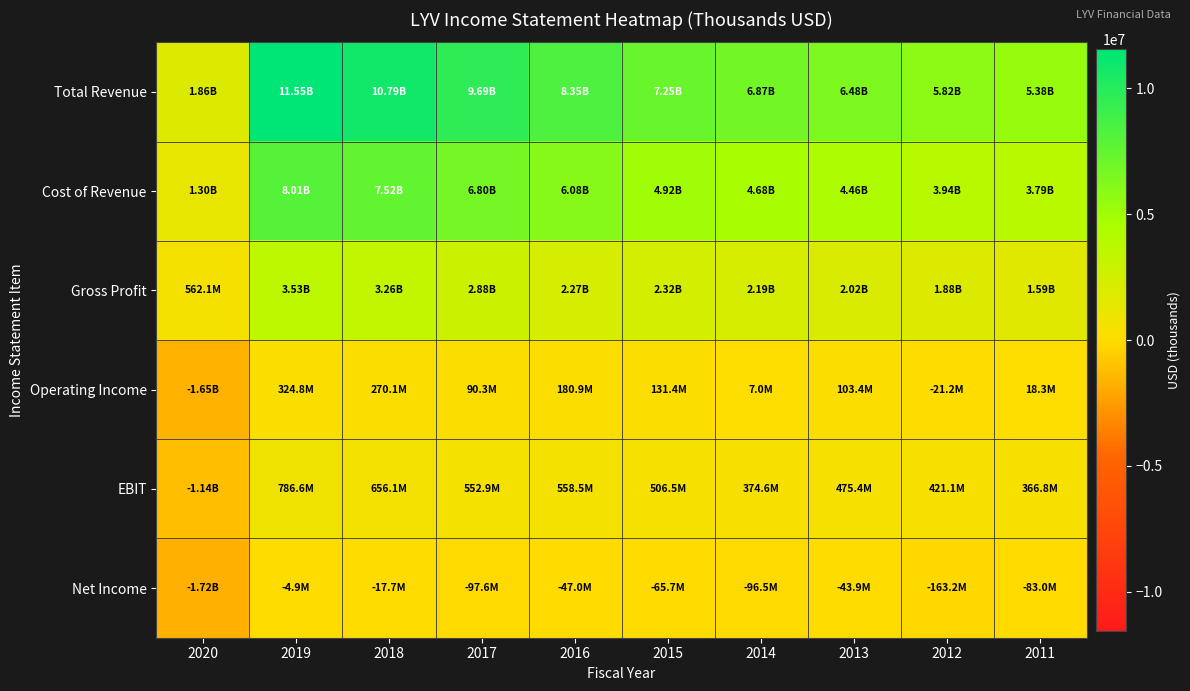

Which series changed the most between 2019 and 2017?

Total Revenue